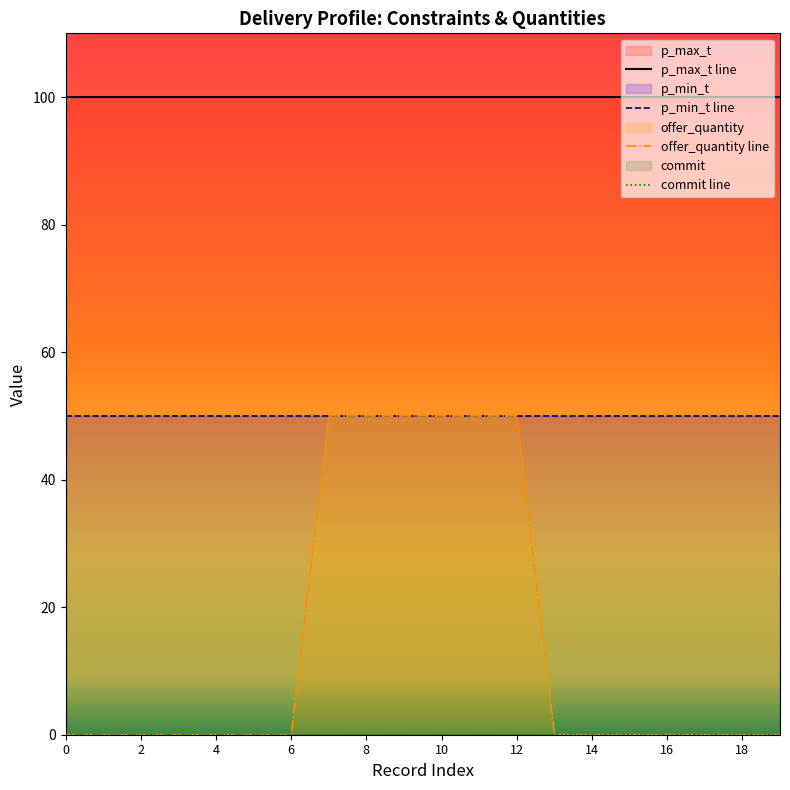

Reading left to right, list all the values displayed in this chart.

p_max_t: 100	100	100	100	100	100	100	100	100	100	100	100	100	100	100	100	100	100	100	100
p_min_t: 50	50	50	50	50	50	50	50	50	50	50	50	50	50	50	50	50	50	50	50
offer_quantity: 0	0	0	0	0	0	0	50	50	50	50	50	50	0	0	0	0	0	0	0
commit: 0	0	0	0	0	0	0	0	0	0	0	0	0	0	0	0	0	0	0	0